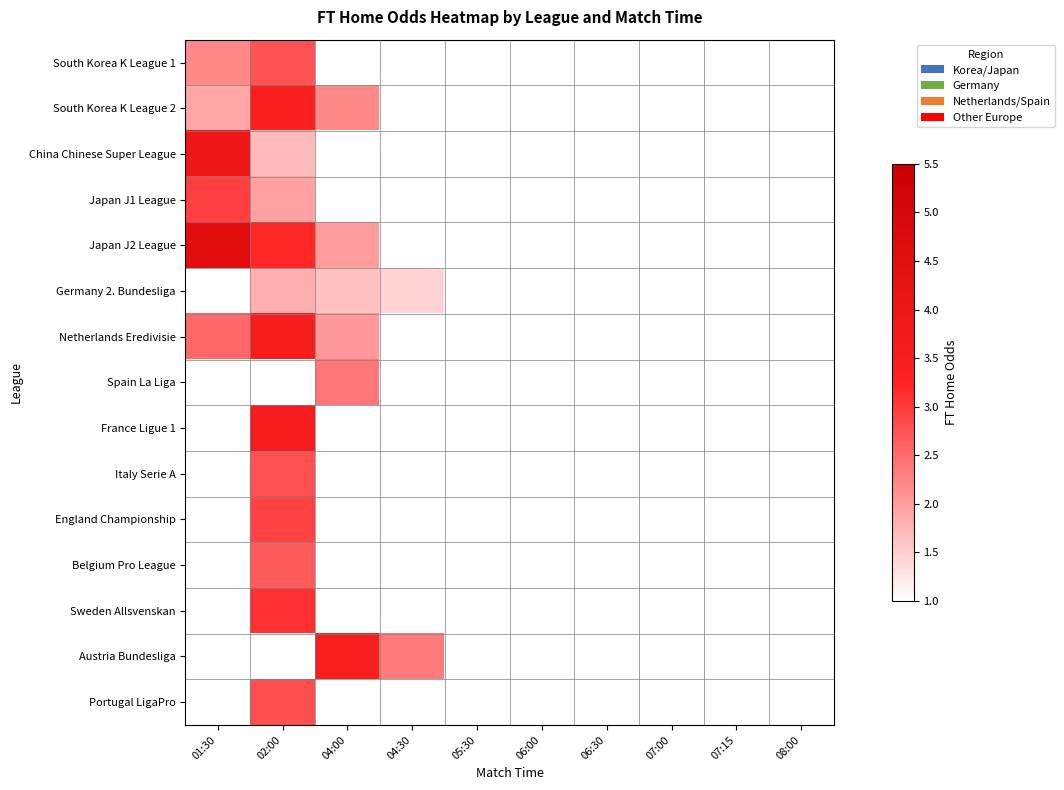

At which label is Japan J1 League closest to 2?

02:00